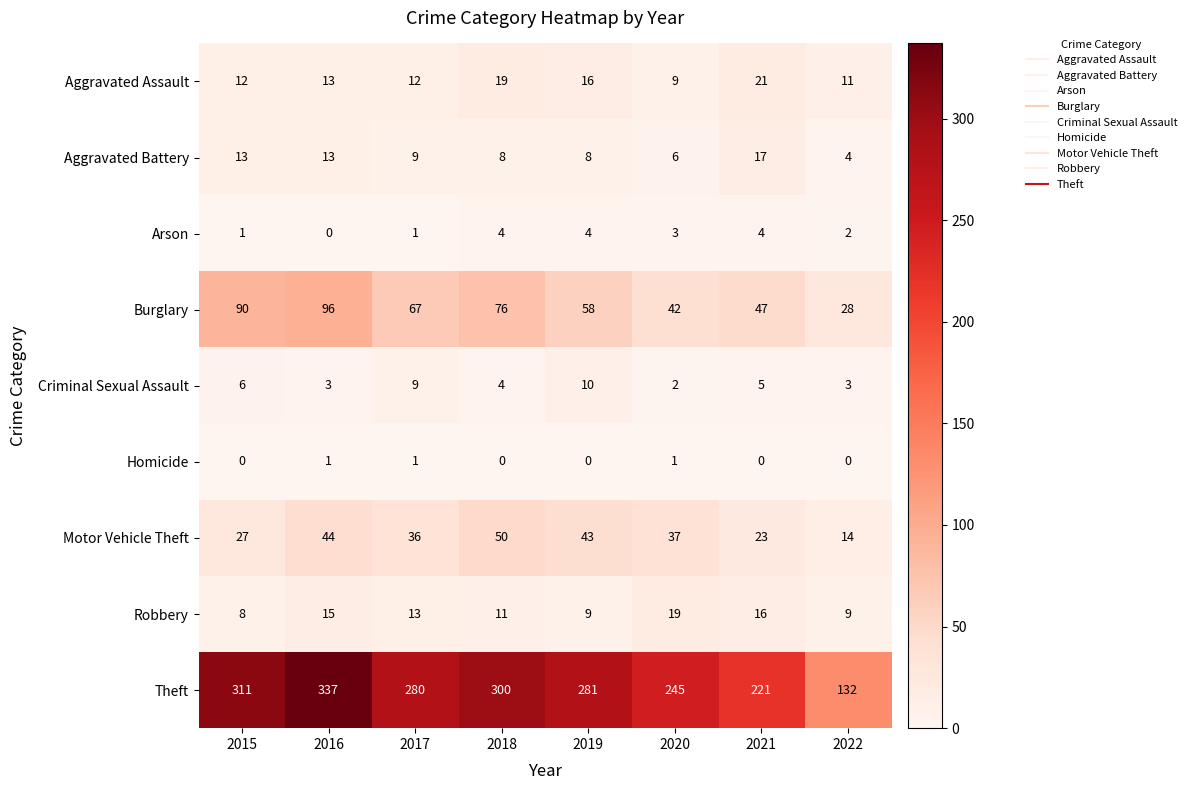

True or false: Burglary has a value of 142 at 2015.

False